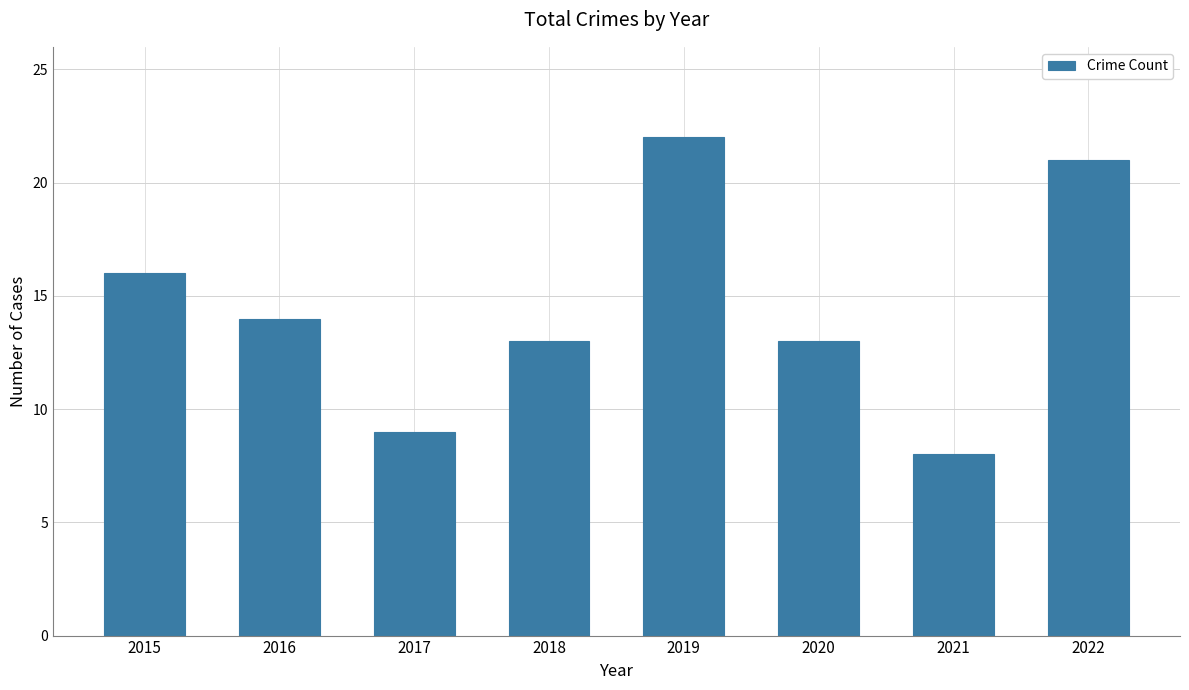

What is the change in value from 2016 to 2017?

-5